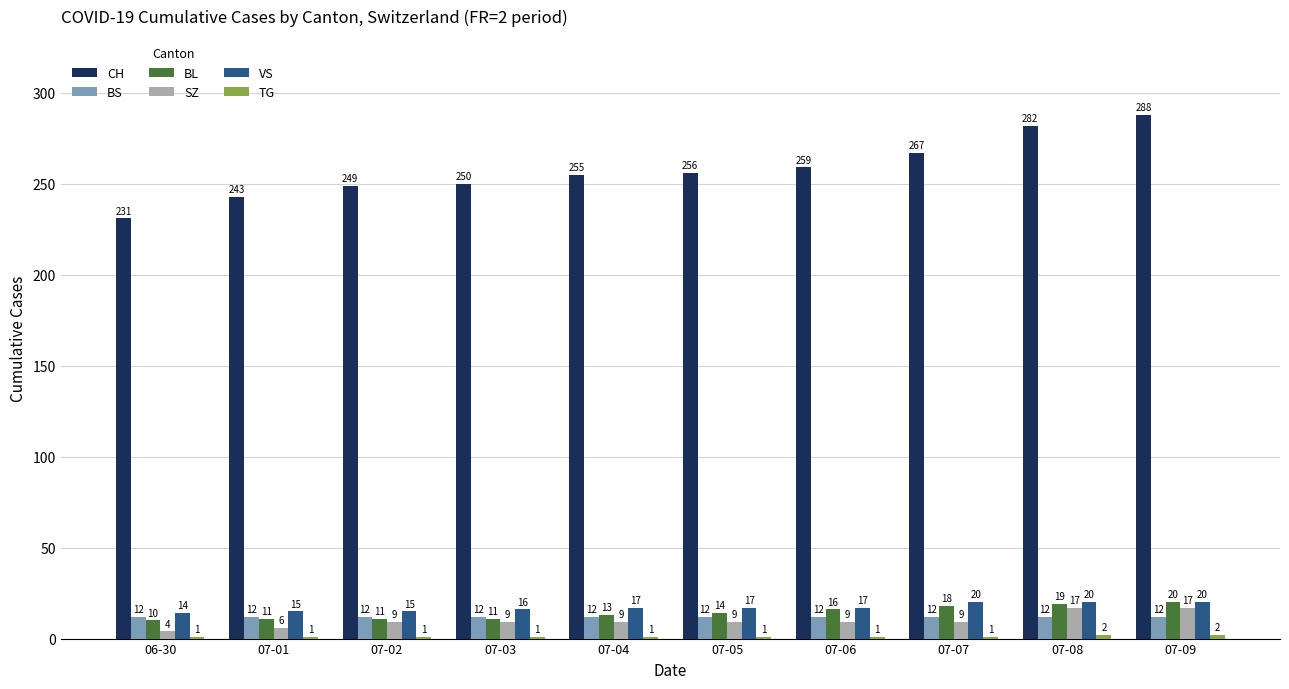

How many bars are there in each group?

6